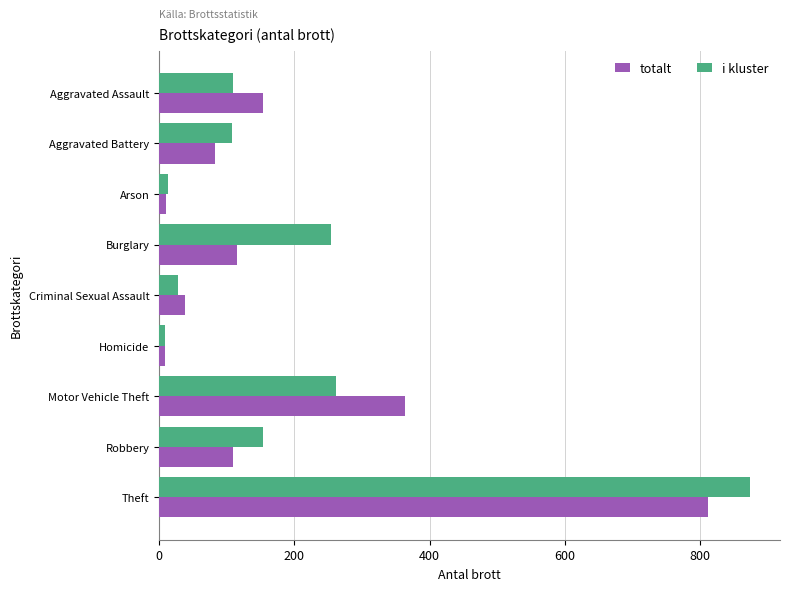

Is the value of totalt at Burglary greater than the value of i kluster at Arson?

Yes